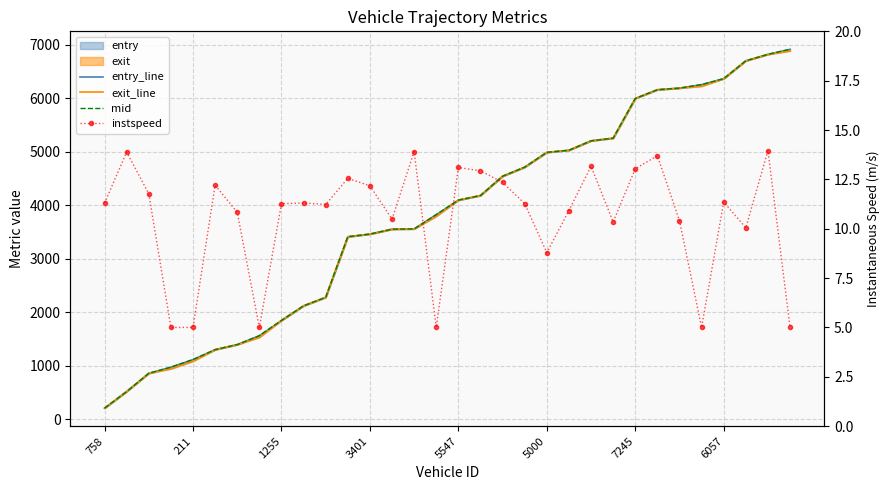

Is it true that instspeed equals 21.5 at 211?

False